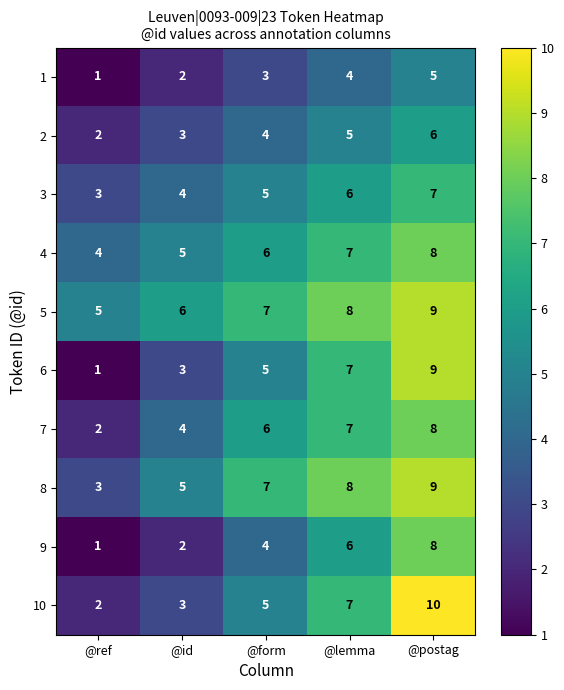

Rank the categories by 9 value from highest to lowest.

@postag, @lemma, @form, @id, @ref